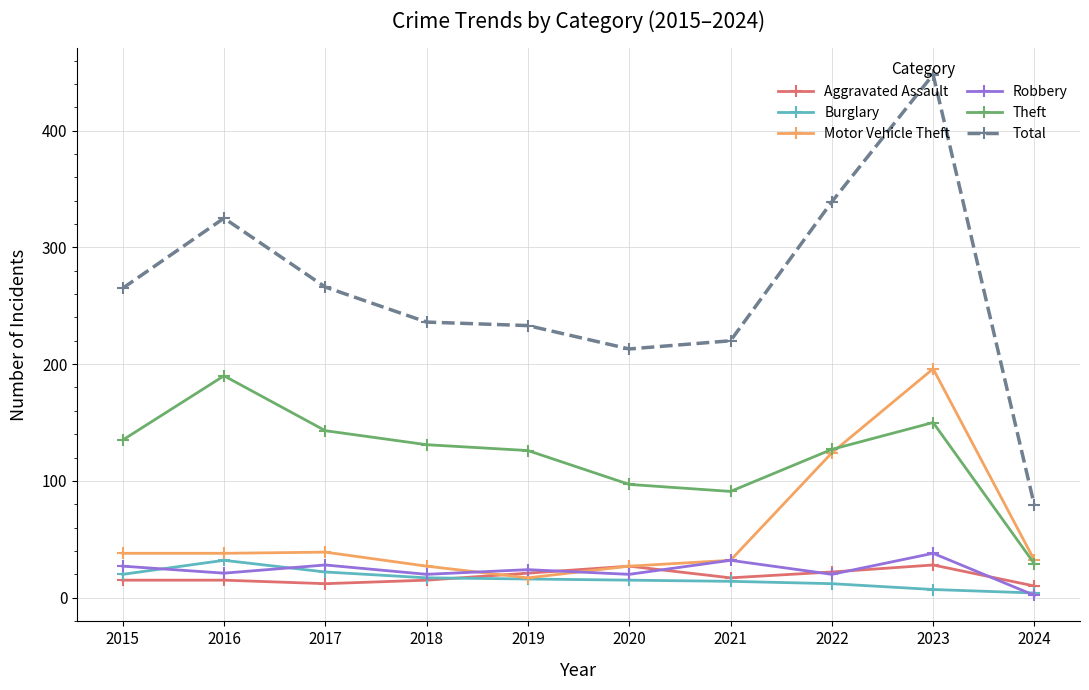

Which series has the largest total across all categories?

Total